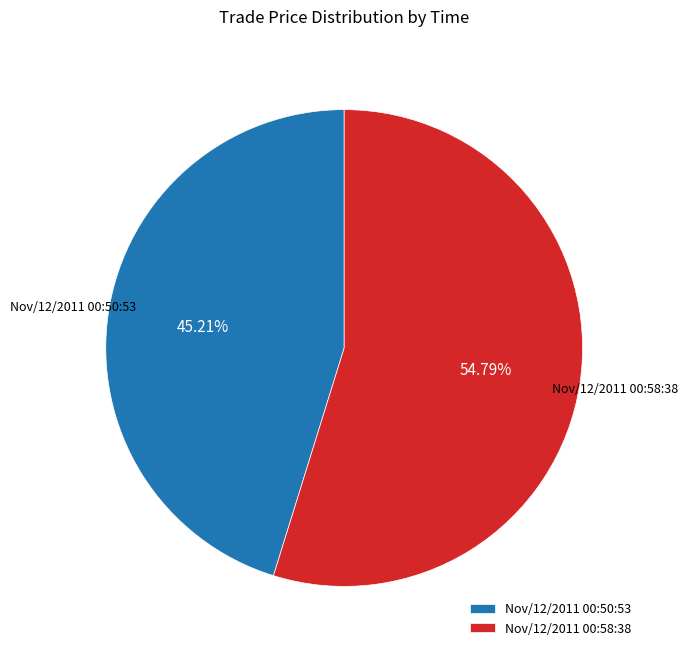

Count the number of slices in the pie.

2